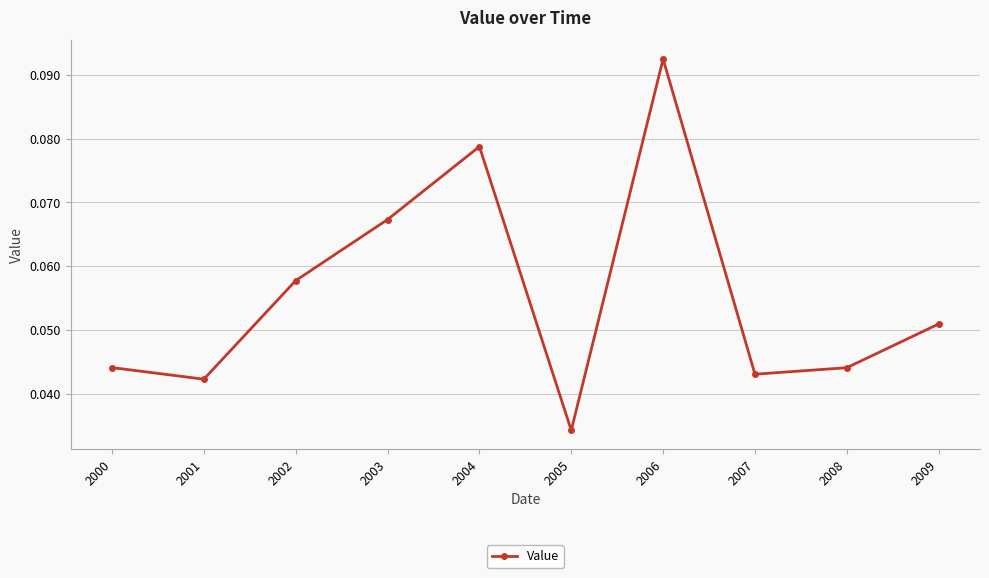

Which category has the lowest value across all series?

2005